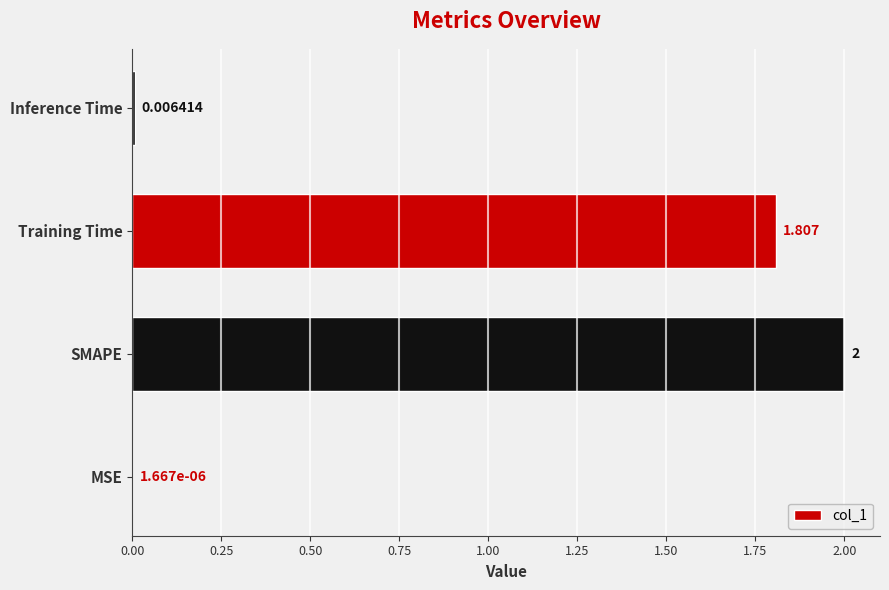

At which label is the value closest to 1?

Training Time